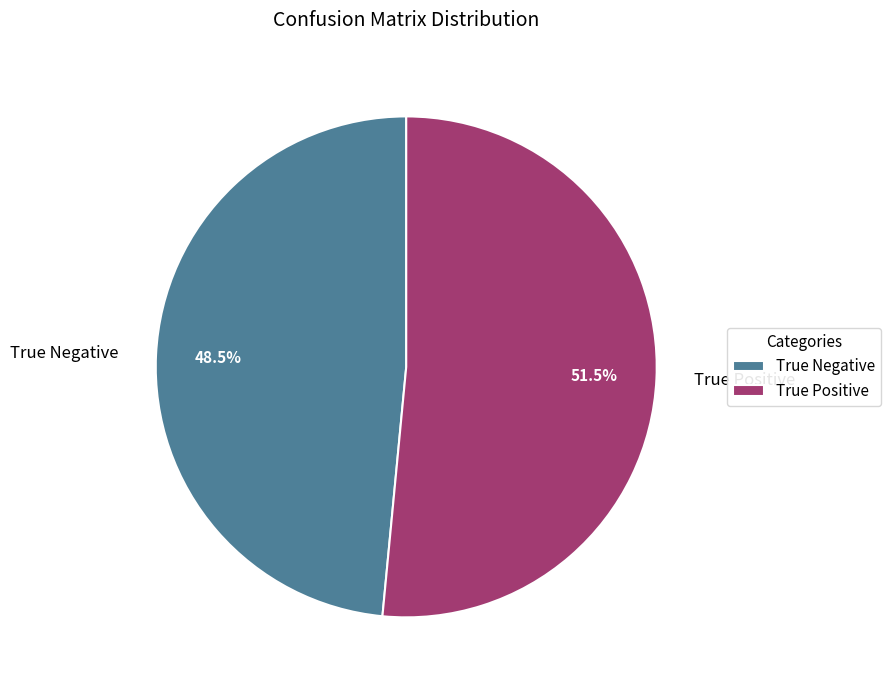

Is there a majority slice in this chart?

Yes